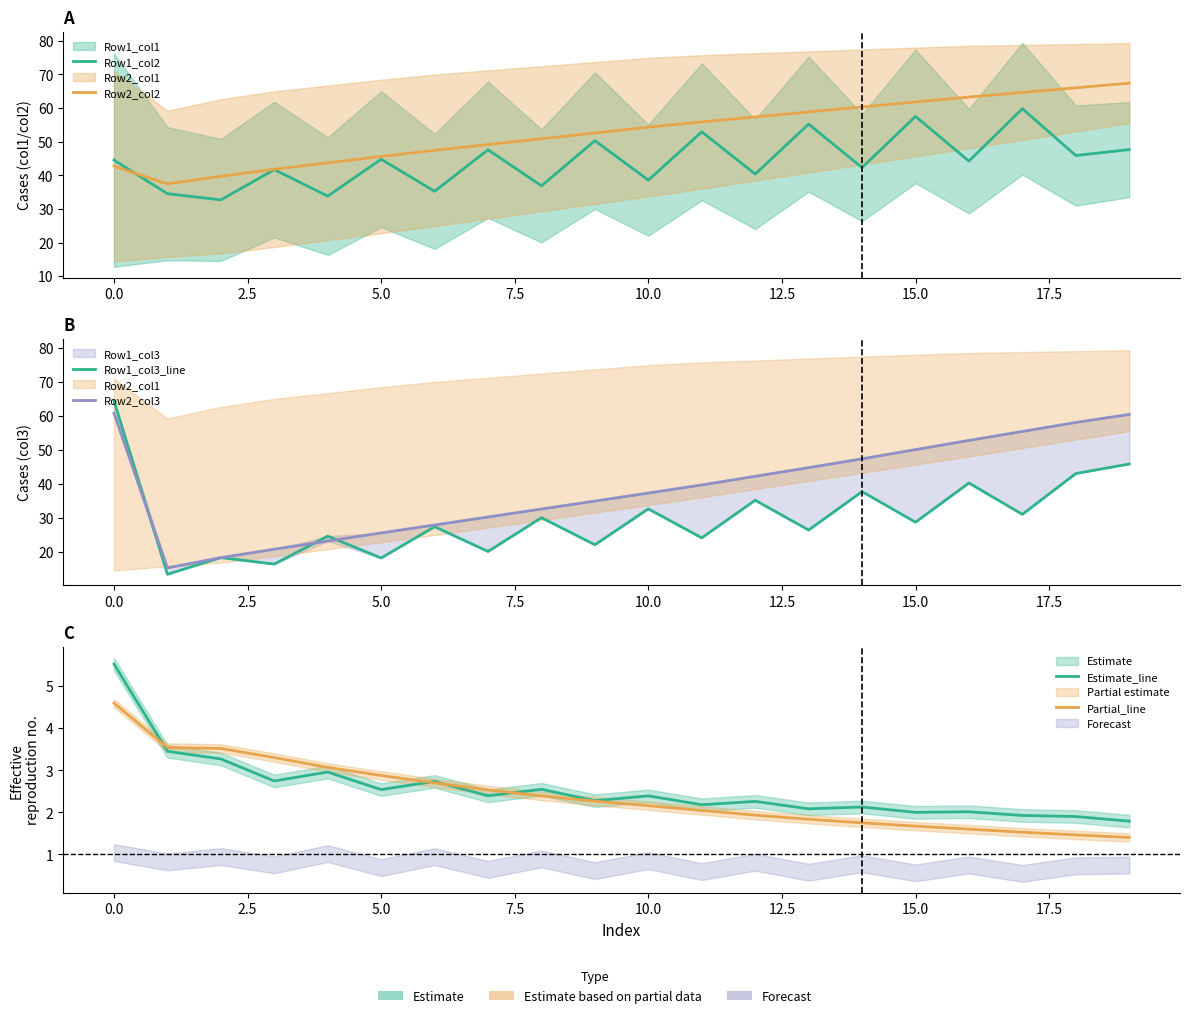

In Estimate_line, how many points are higher than both neighbors (excluding endpoints)?

7